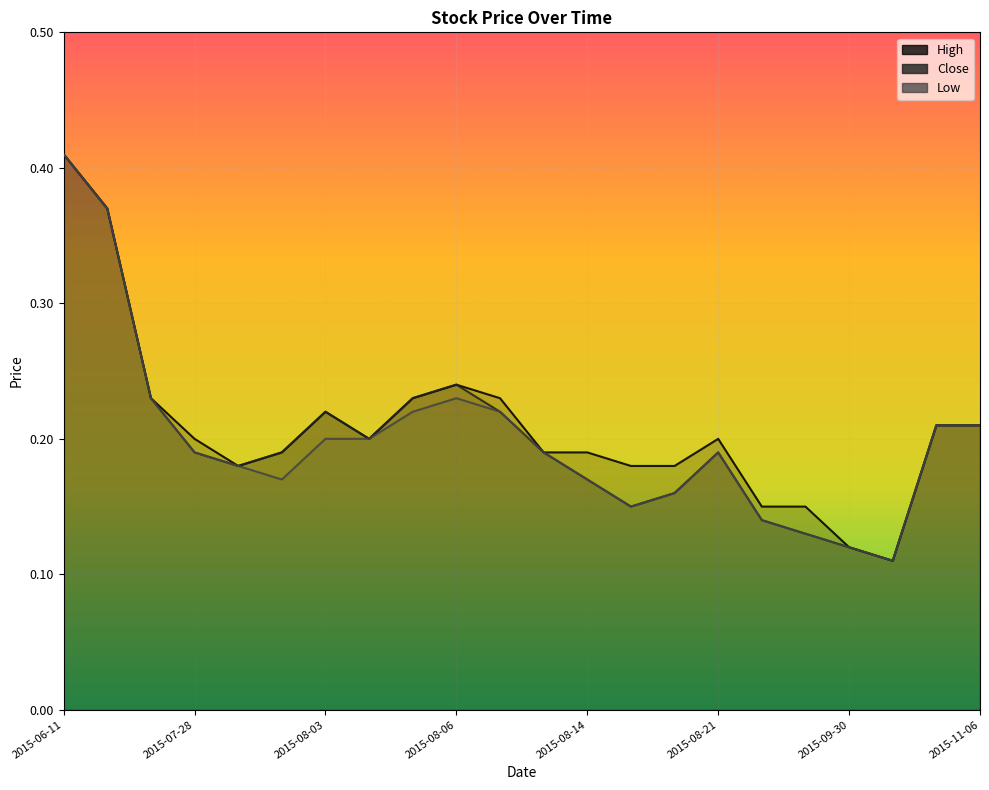

Reading right to left, list all the values displayed in this chart.

High: 2015-11-06=0.2	2015-11-05=0.2	2015-10-01=0.1	2015-09-30=0.1	2015-08-27=0.1	2015-08-26=0.1	2015-08-21=0.2	2015-08-20=0.2	2015-08-18=0.2	2015-08-14=0.2	2015-08-13=0.2	2015-08-07=0.2	2015-08-06=0.2	2015-08-05=0.2	2015-08-04=0.2	2015-08-03=0.2	2015-07-31=0.2	2015-07-29=0.2	2015-07-28=0.2	2015-07-27=0.2	2015-06-15=0.4	2015-06-11=0.4
Close: 2015-11-06=0.2	2015-11-05=0.2	2015-10-01=0.1	2015-09-30=0.1	2015-08-27=0.1	2015-08-26=0.1	2015-08-21=0.2	2015-08-20=0.2	2015-08-18=0.1	2015-08-14=0.2	2015-08-13=0.2	2015-08-07=0.2	2015-08-06=0.2	2015-08-05=0.2	2015-08-04=0.2	2015-08-03=0.2	2015-07-31=0.2	2015-07-29=0.2	2015-07-28=0.2	2015-07-27=0.2	2015-06-15=0.4	2015-06-11=0.4
Low: 2015-11-06=0.2	2015-11-05=0.2	2015-10-01=0.1	2015-09-30=0.1	2015-08-27=0.1	2015-08-26=0.1	2015-08-21=0.2	2015-08-20=0.2	2015-08-18=0.1	2015-08-14=0.2	2015-08-13=0.2	2015-08-07=0.2	2015-08-06=0.2	2015-08-05=0.2	2015-08-04=0.2	2015-08-03=0.2	2015-07-31=0.2	2015-07-29=0.2	2015-07-28=0.2	2015-07-27=0.2	2015-06-15=0.4	2015-06-11=0.4